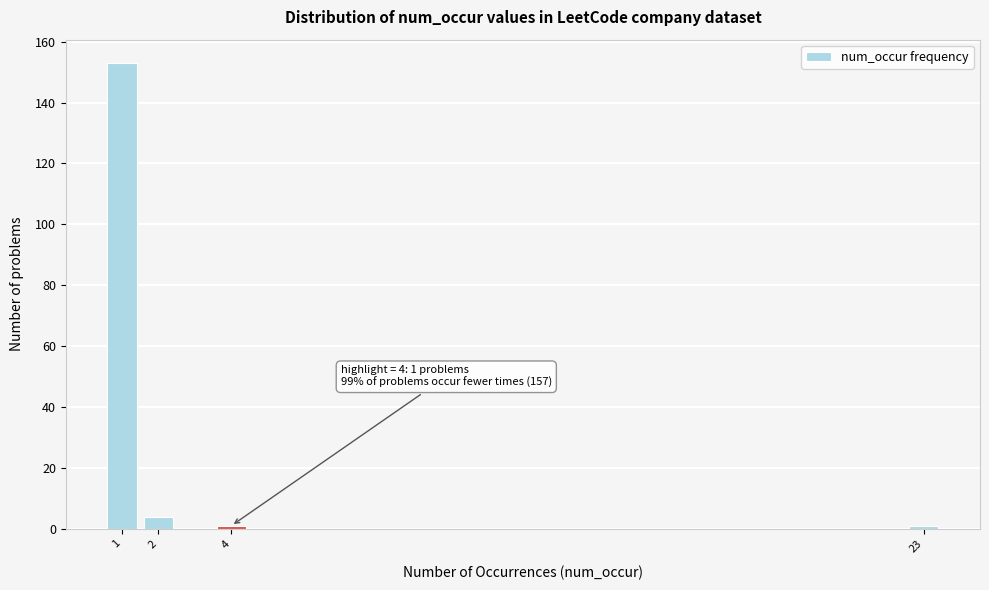

Over which range of the x-axis is the bar tallest?

0.5 to 1.5